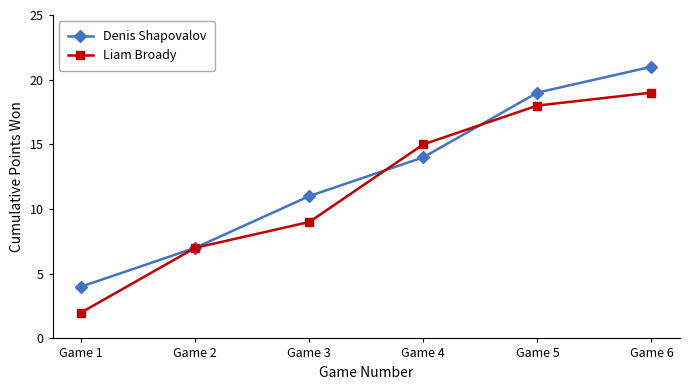

How many lines are shown in the chart?

2